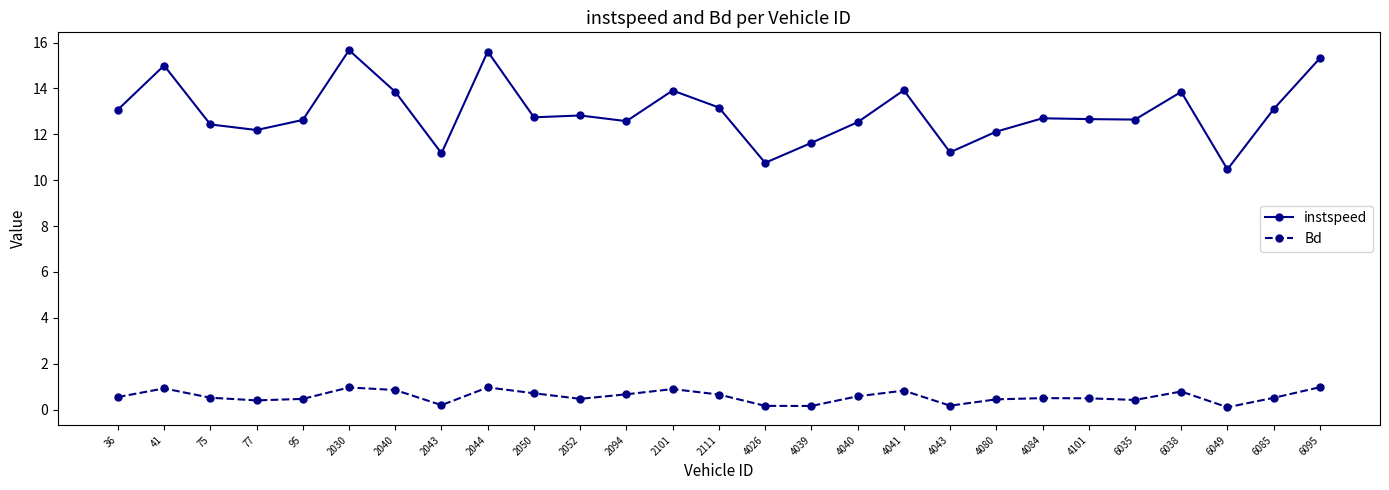

True or false: Bd and instspeed intersect in this chart.

False